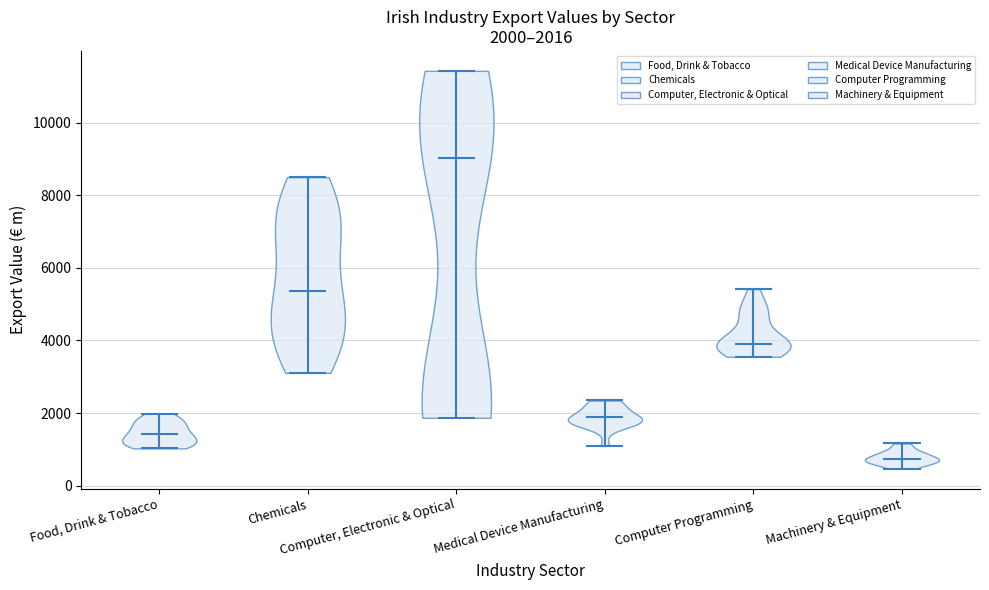

Which violin has the highest median line?

Computer, Electronic & Optical